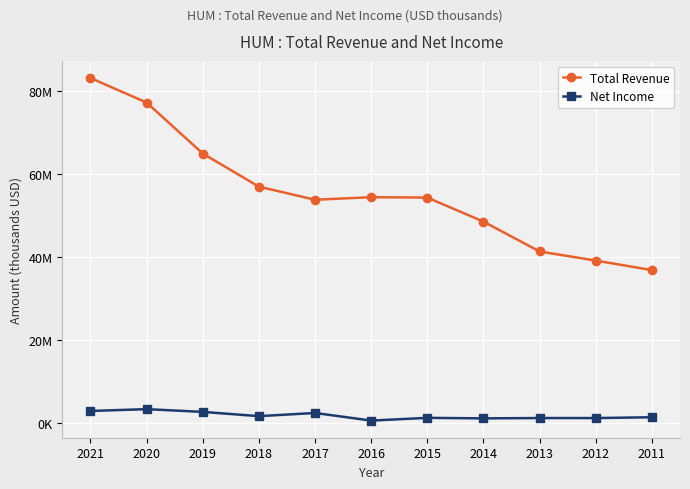

Is it true that Total Revenue equals 21863171 at 2019?

False